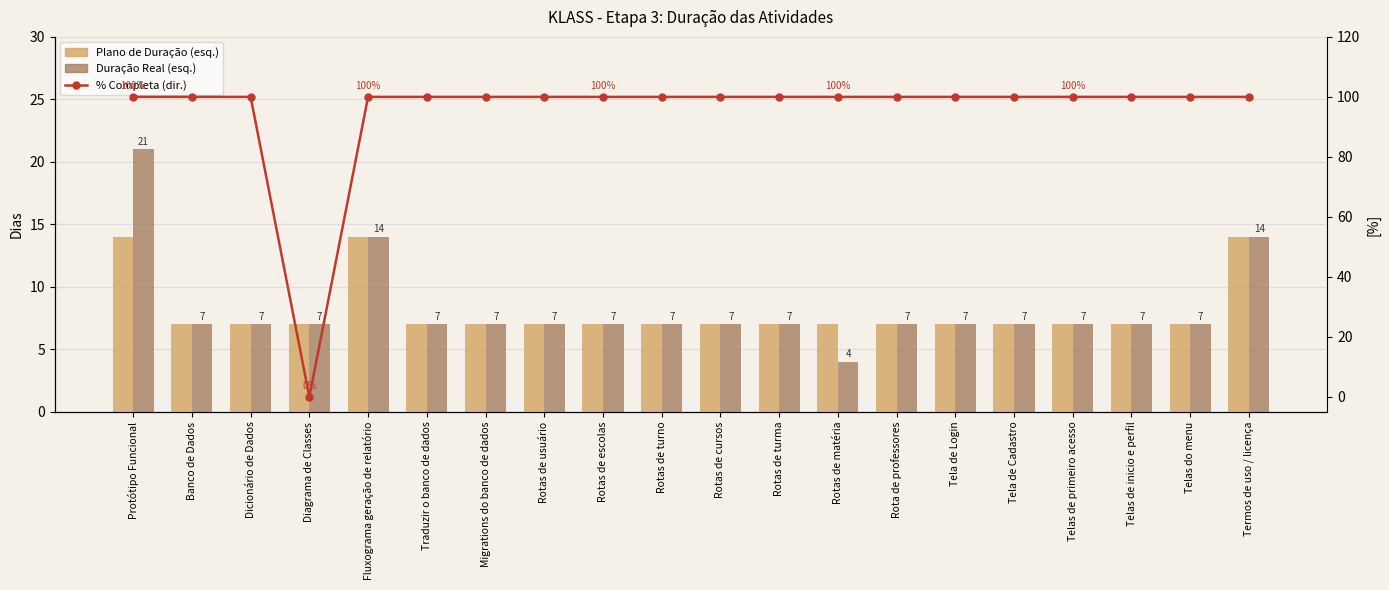

The value of Duração Real (esq.) at Fluxograma geração de relatório is 14. True or false?

True